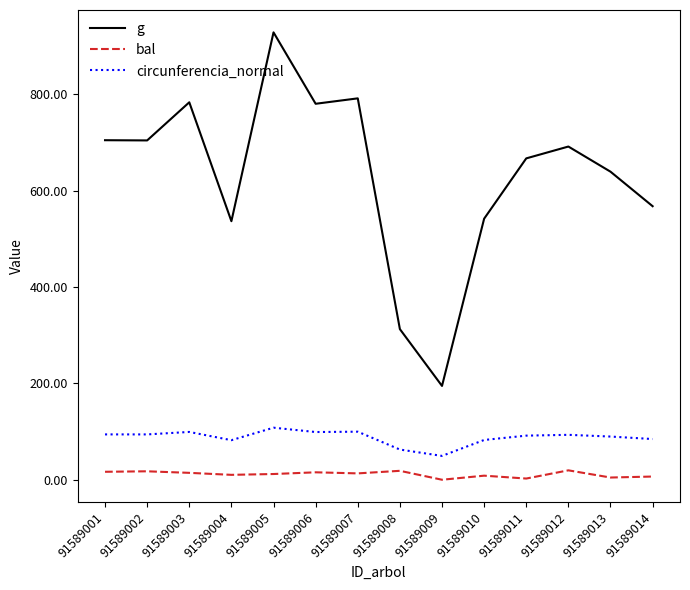

True or false: bal has more than 2 points higher than both neighbors.

True